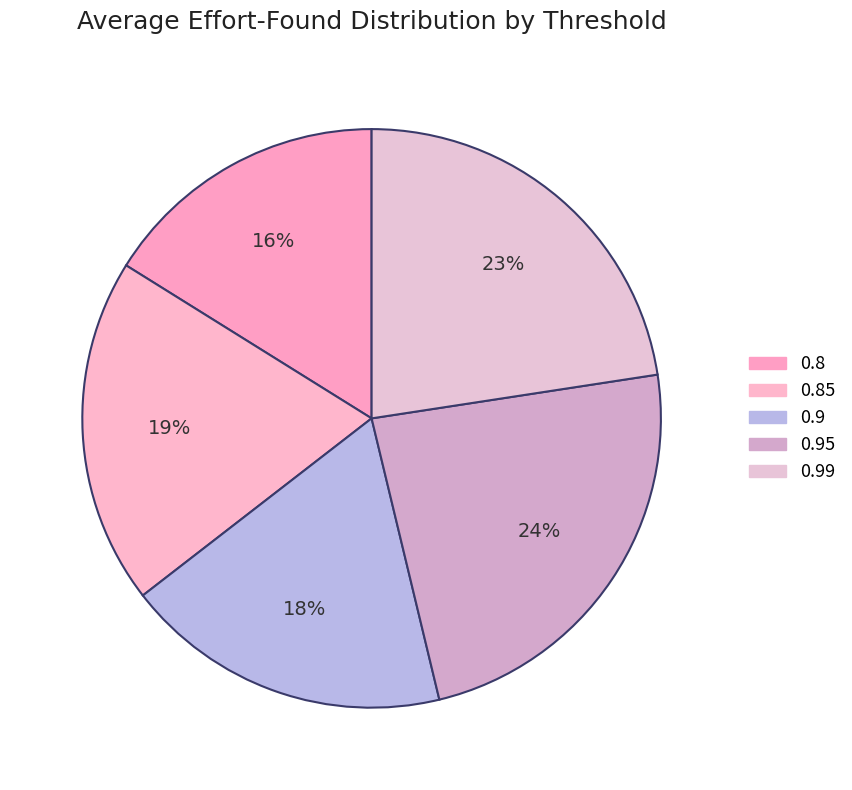

Approximately how many times larger is the value at 0.8 compared to 0.9?

0.9